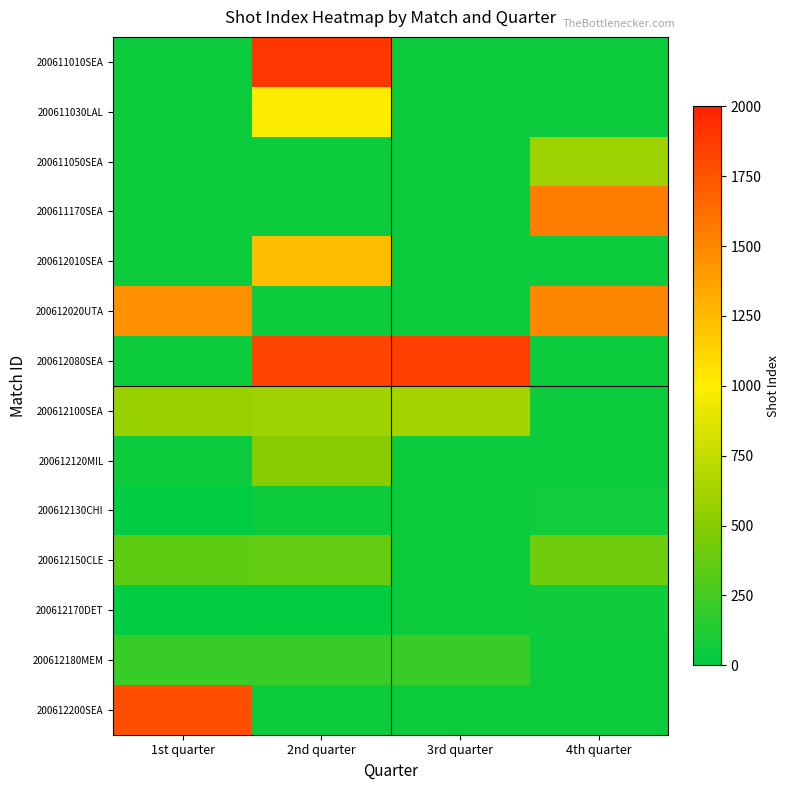

Rank the series at 3rd quarter from lowest to highest value.

200611010SEA, 200611030LAL, 200611050SEA, 200611170SEA, 200612010SEA, 200612020UTA, 200612120MIL, 200612130CHI, 200612150CLE, 200612170DET, 200612200SEA, 200612180MEM, 200612100SEA, 200612080SEA